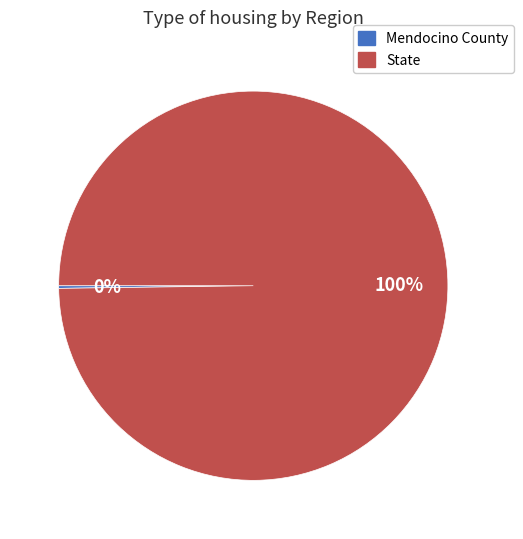

The State slice represents 100% of the pie. True or false?

True